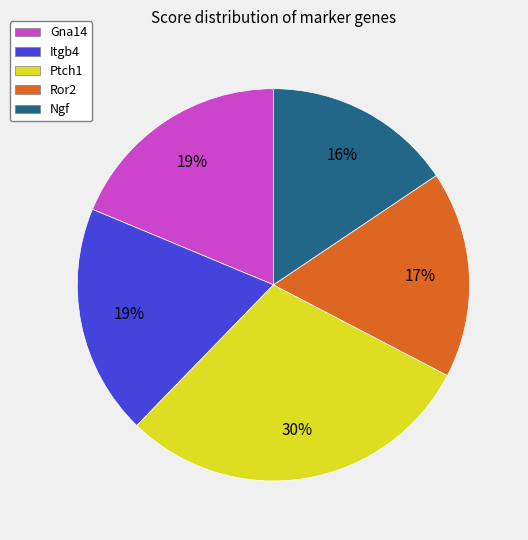

True or false: Itgb4 accounts for 19% of the total.

True